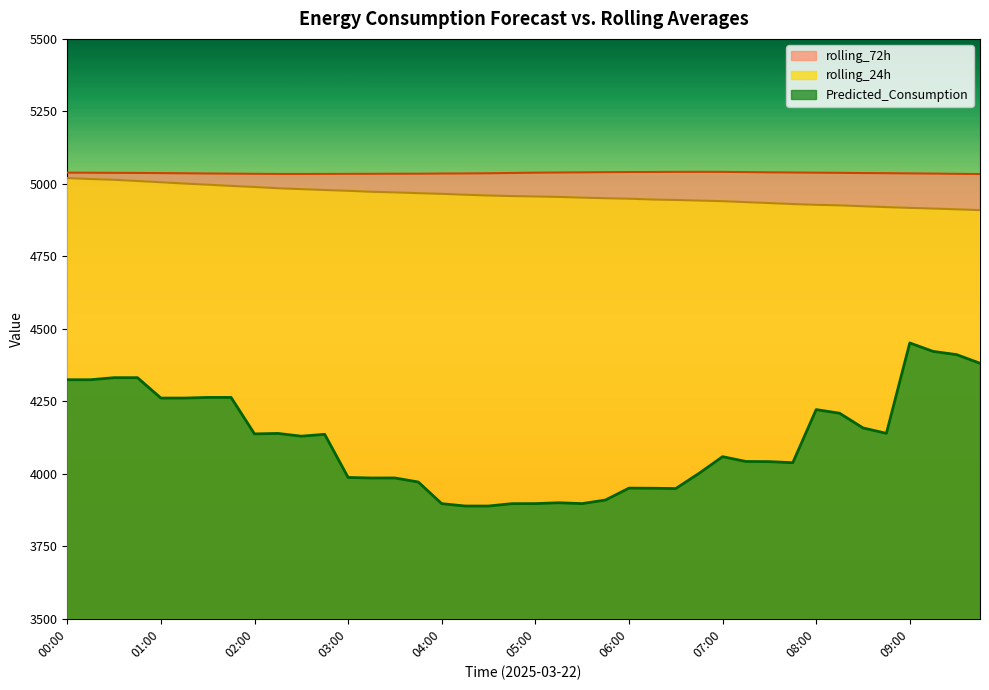

True or false: Predicted_Consumption has more than 1 points higher than both neighbors.

True